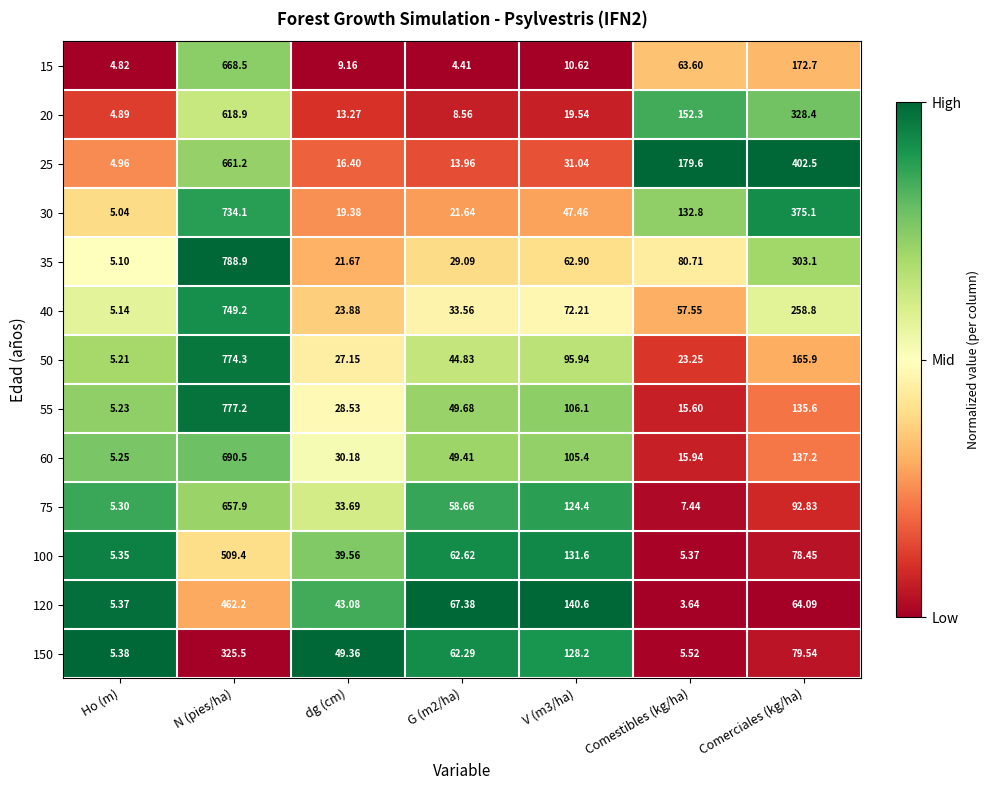

Which series has the largest range (max minus min)?

35